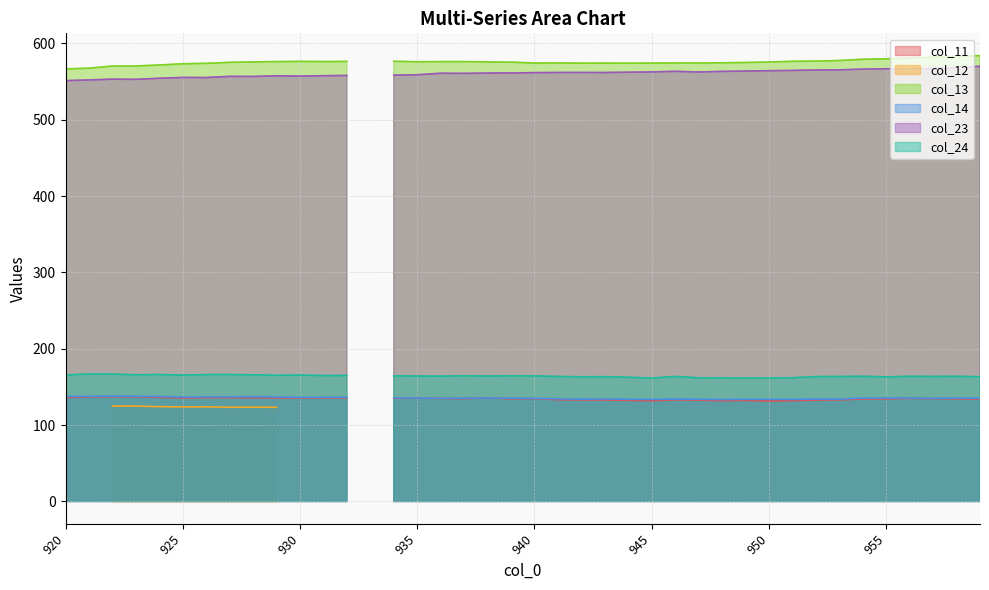

How many interior local peaks does the col_11 series have?

10